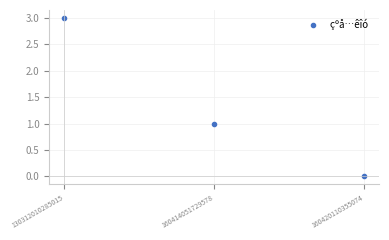

Reading left to right, transcribe all the data shown in this chart.

130312010285015=3	160414051729578=1	160420110355074=0